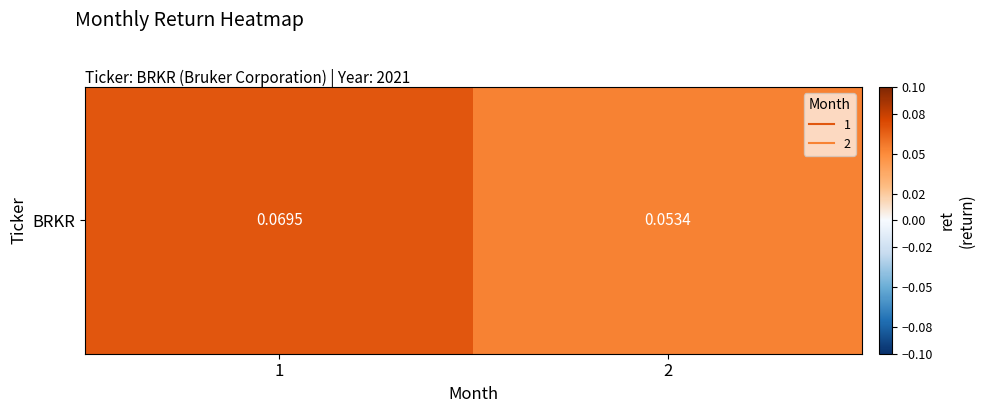

Reading right to left, what are all the values shown in this chart?

0.1	0.1